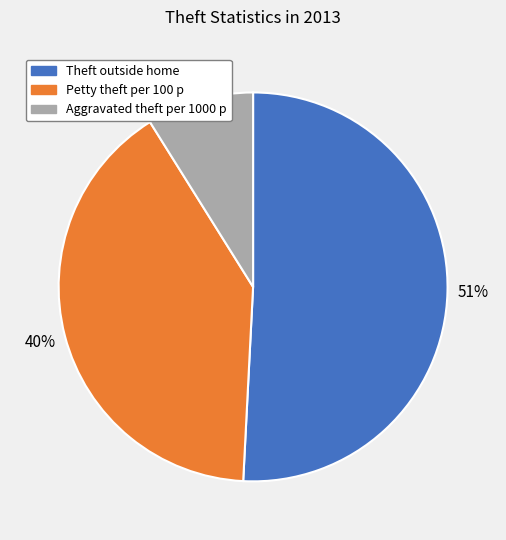

Is there any slice that represents more than half of the pie?

Yes